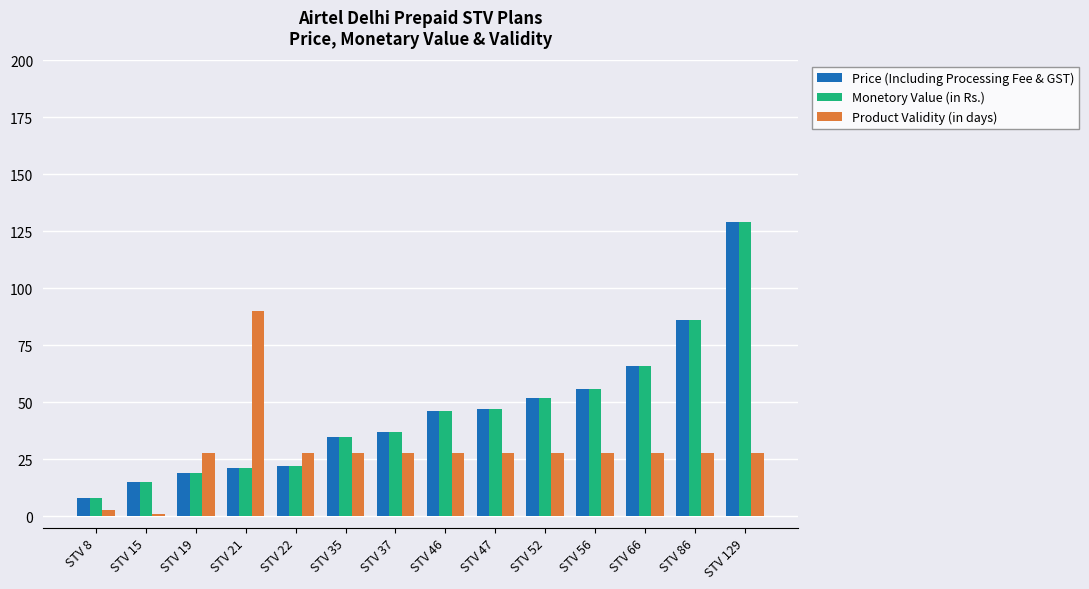

What is the lowest value of the Product Validity (in days) series?

1